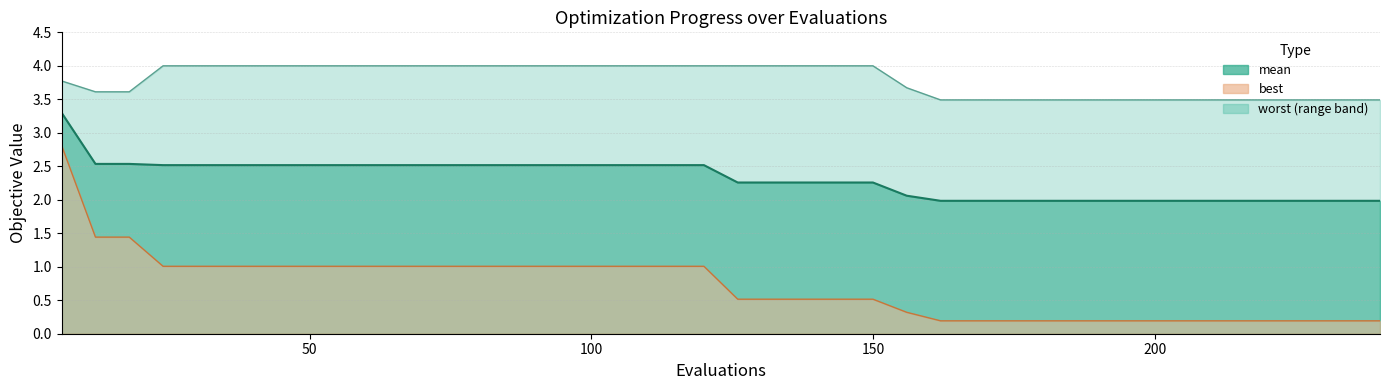

At which category is the sum across all series the highest?

6